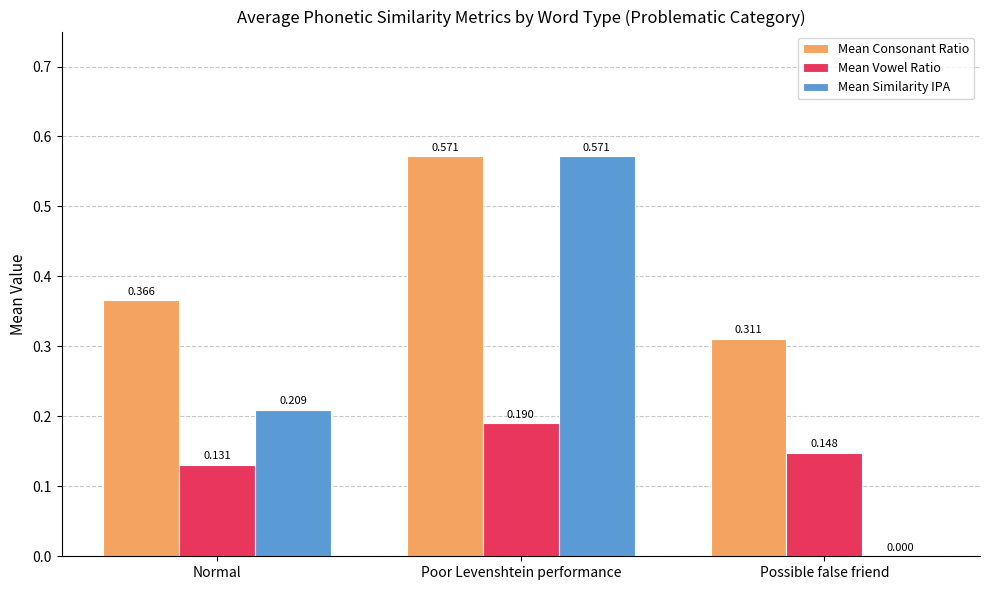

Which series changed the most between Normal and Possible false friend?

Mean Similarity IPA